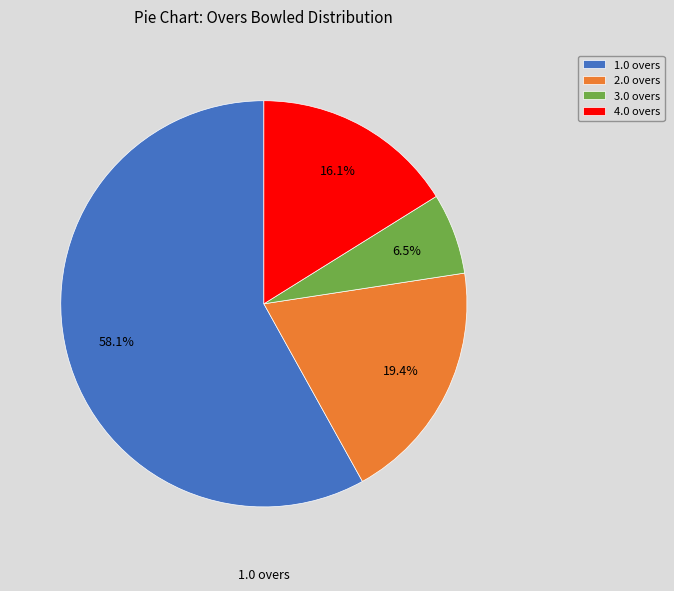

How many slices are in this pie chart?

4